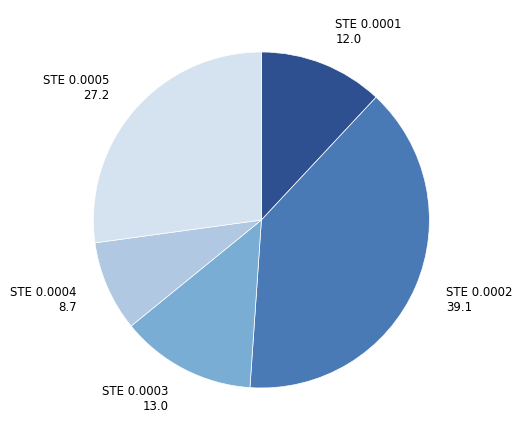

Is there any slice that represents more than half of the pie?

No